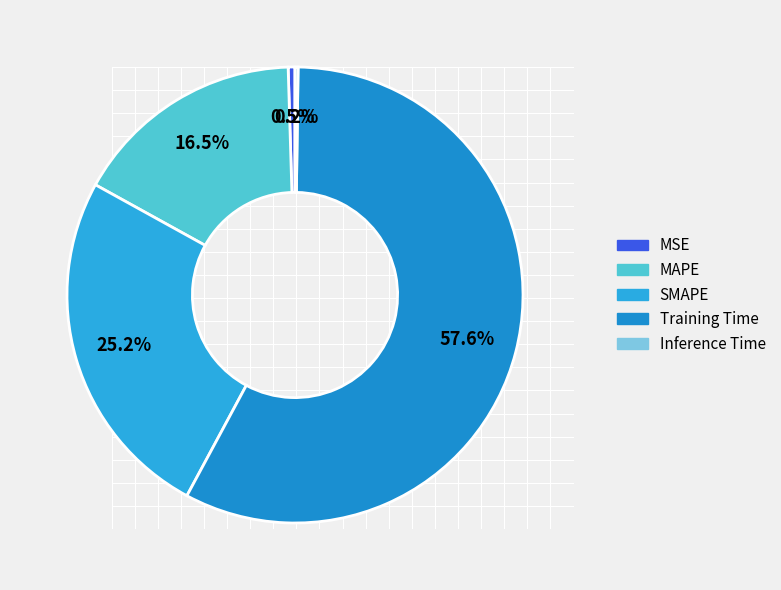

The Training Time slice represents 58% of the pie. True or false?

True